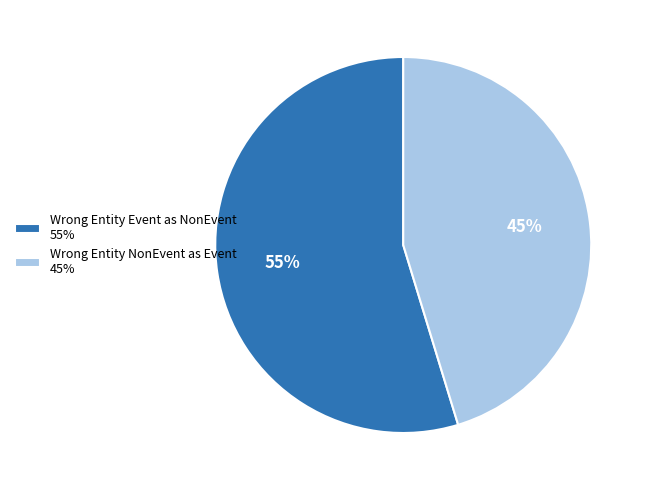

Do Wrong Entity Event as NonEvent 55% and Wrong Entity NonEvent as Event 45% together represent more than half of the pie?

Yes